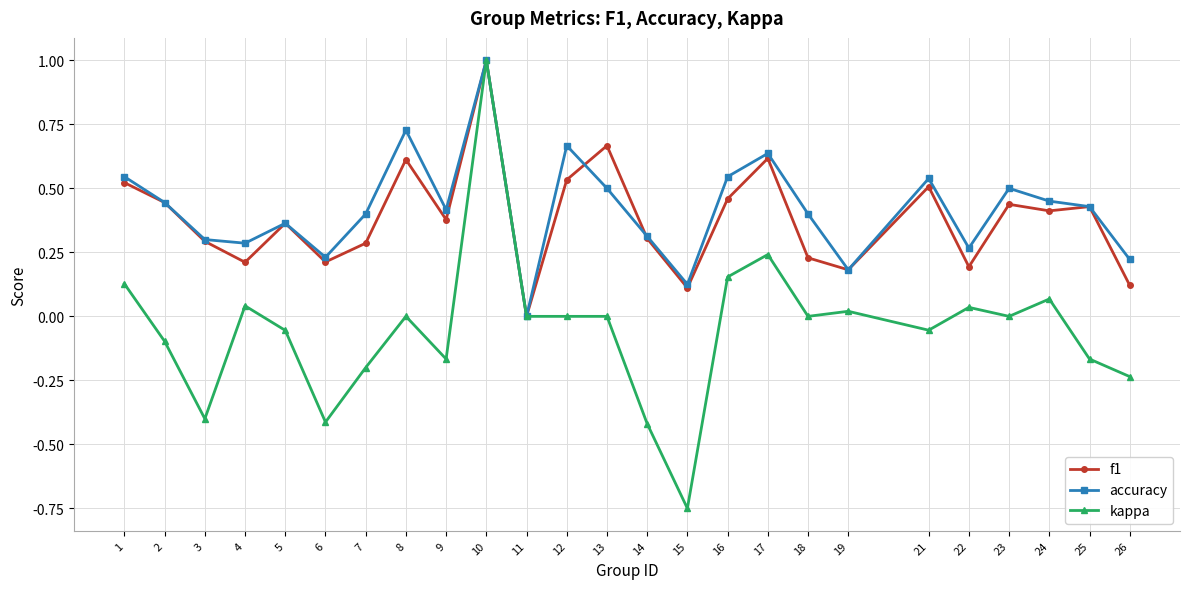

Where is the first local maximum for accuracy?

5